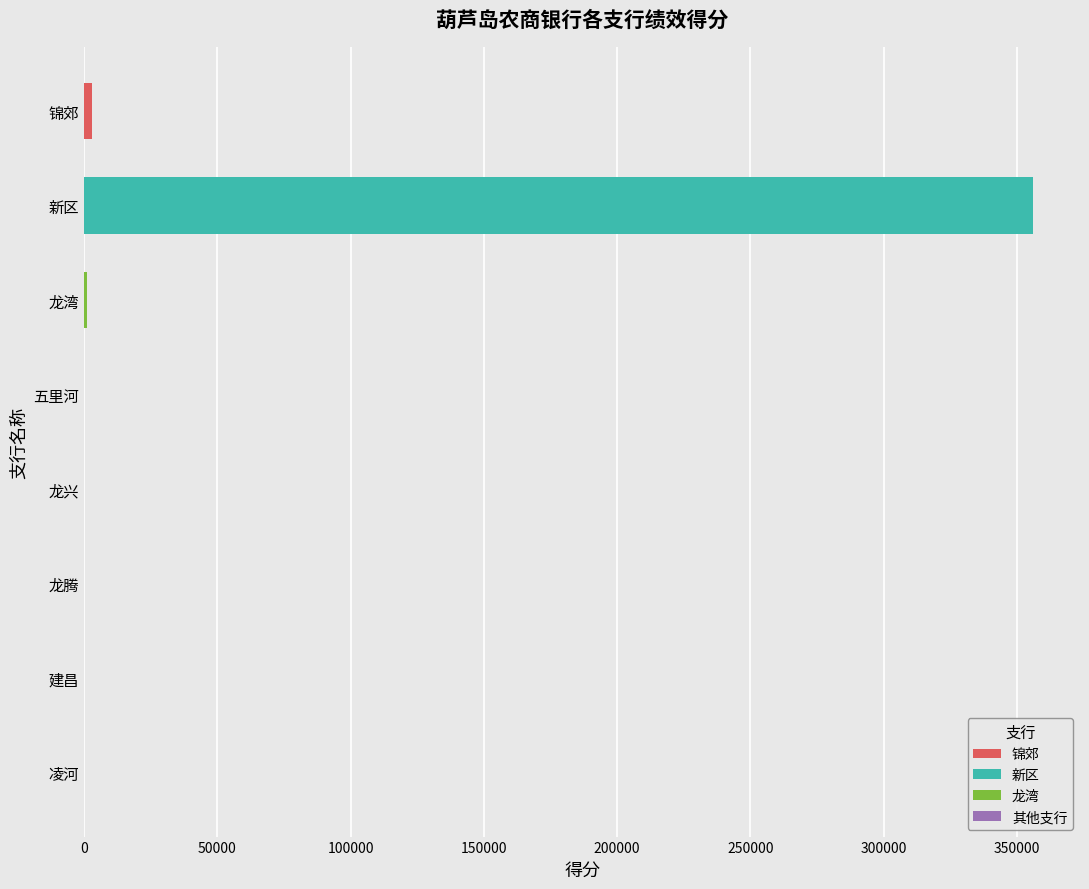

What is the maximum value shown in the chart?

355888